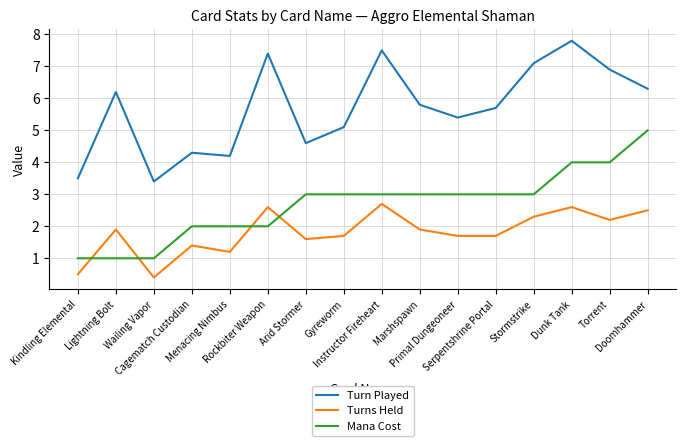

Which series ends up on top after the final intersection of Mana Cost and Turns Held?

Mana Cost